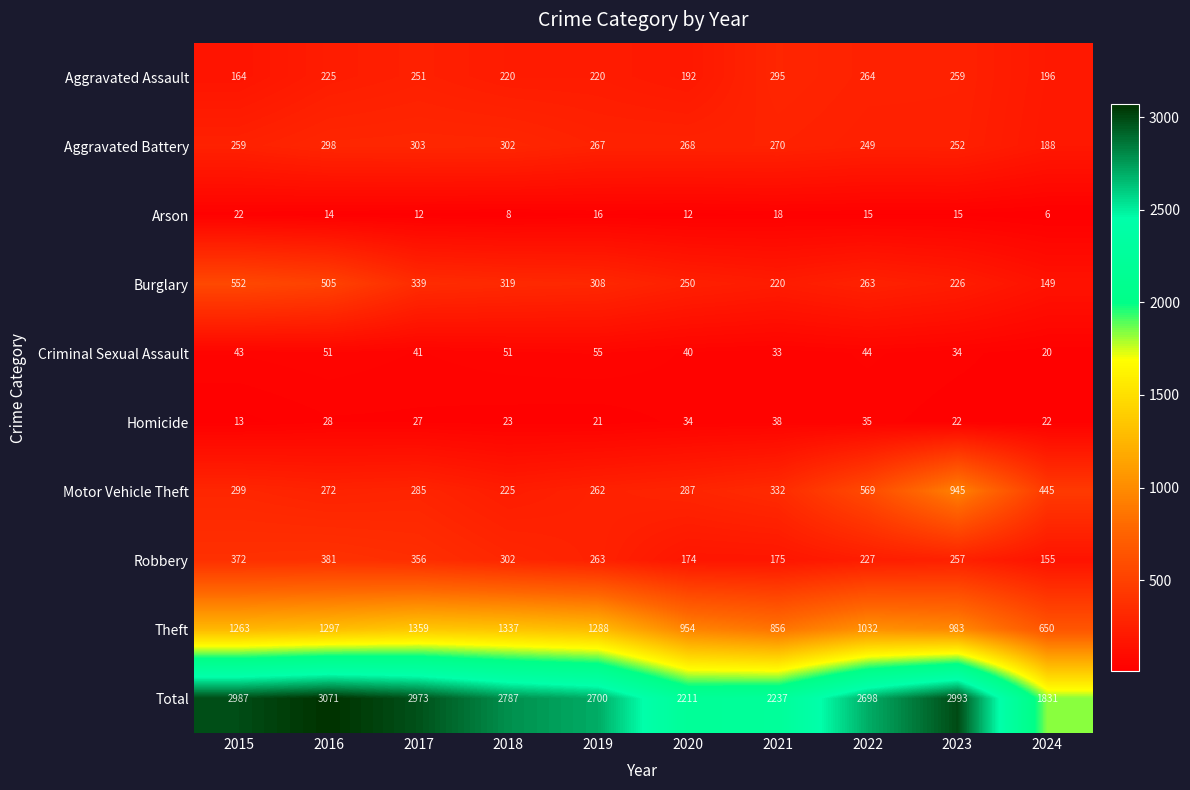

The Aggravated Battery series shows 86 at 2019. True or false?

False